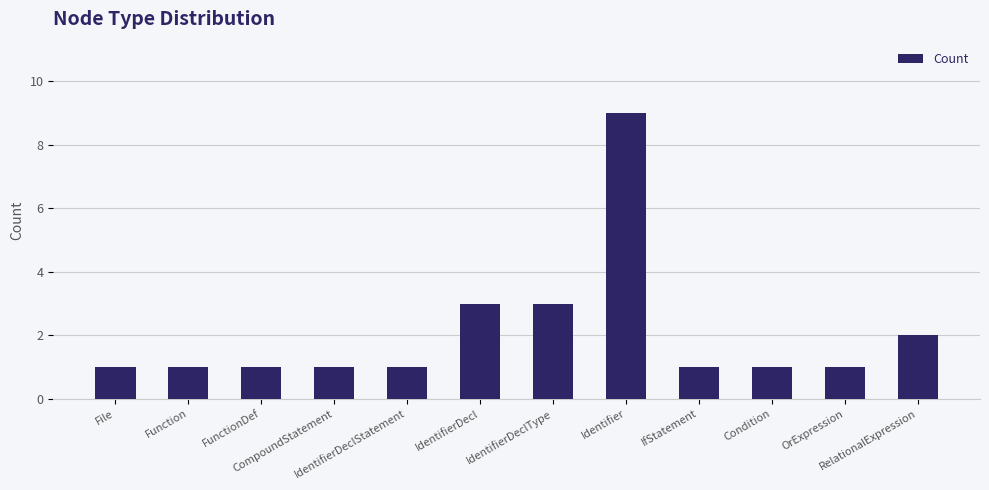

What is the sum of all values?

25